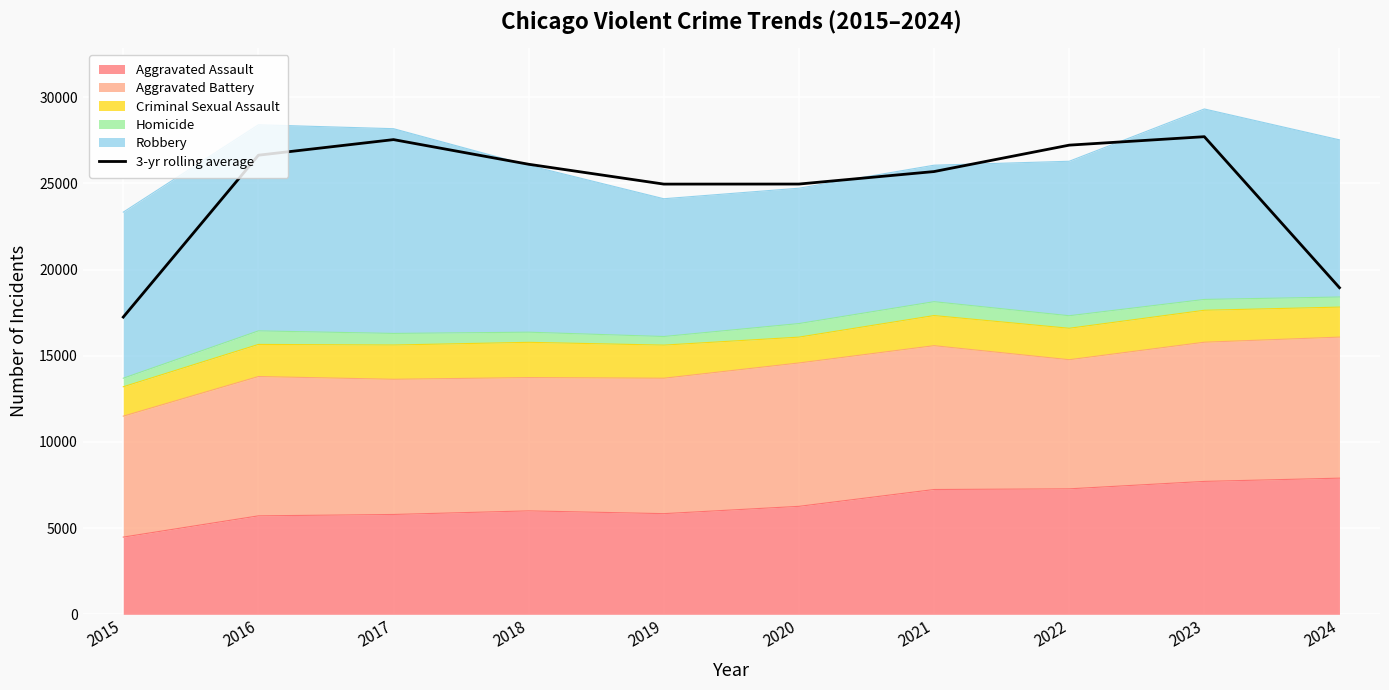

The value at 2018 is 15896.1. True or false?

False